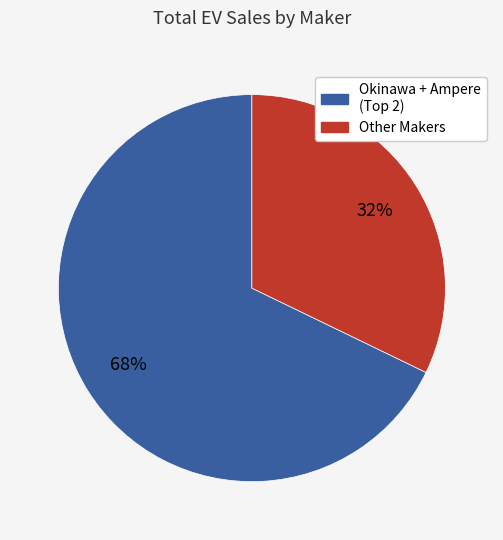

To the nearest percent, what is the difference between the largest and smallest slice percentages?

36%